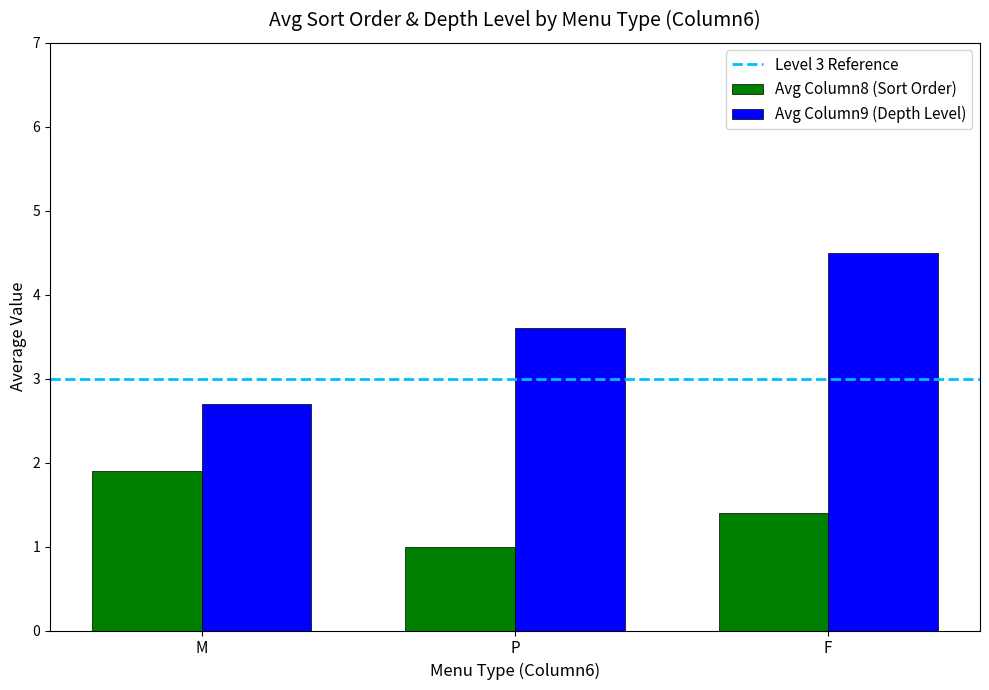

At which category is the sum across all series the highest?

F